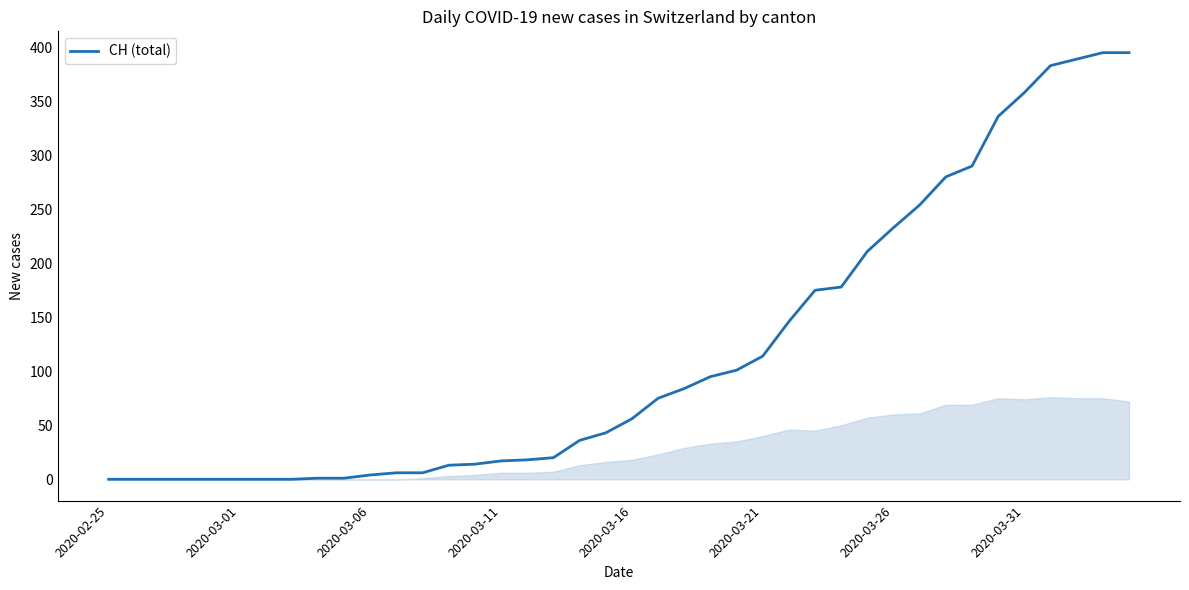

What is the greatest value displayed?

395